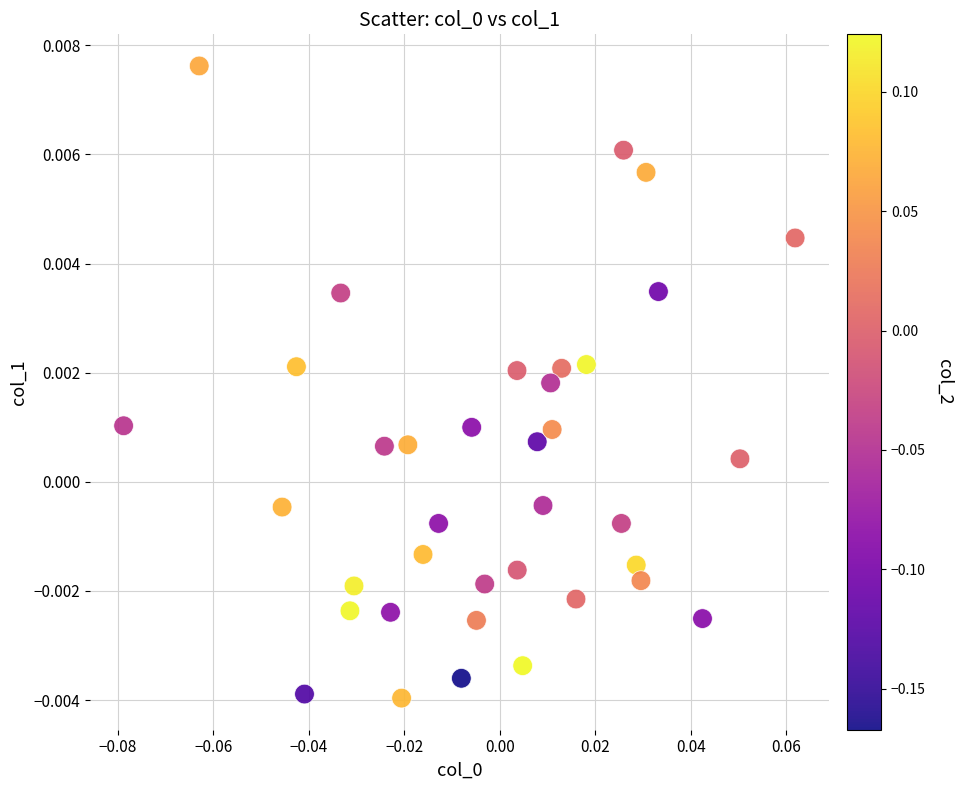

How many data points are displayed?

37